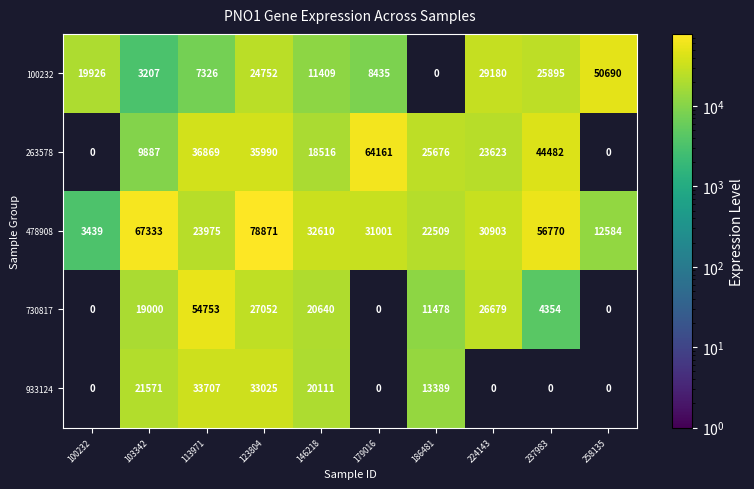

At which label does 730817 reach its peak?

113971